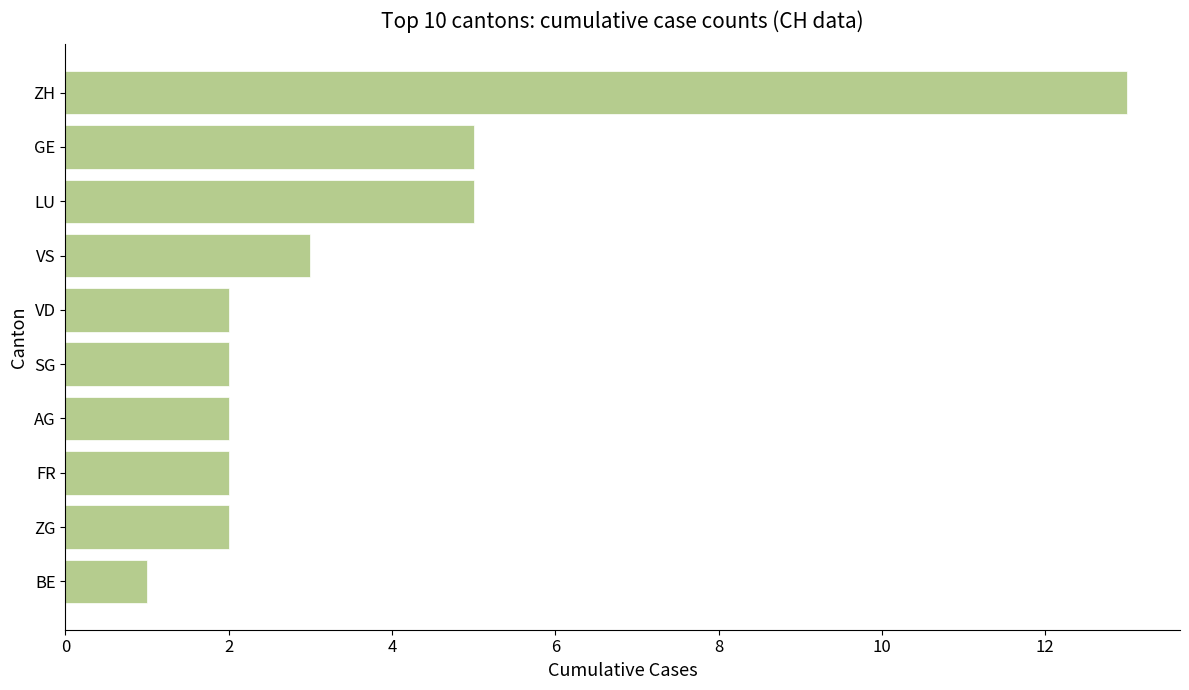

Reading bottom to top, what are all the values shown in this chart?

1	2	2	2	2	2	3	5	5	13